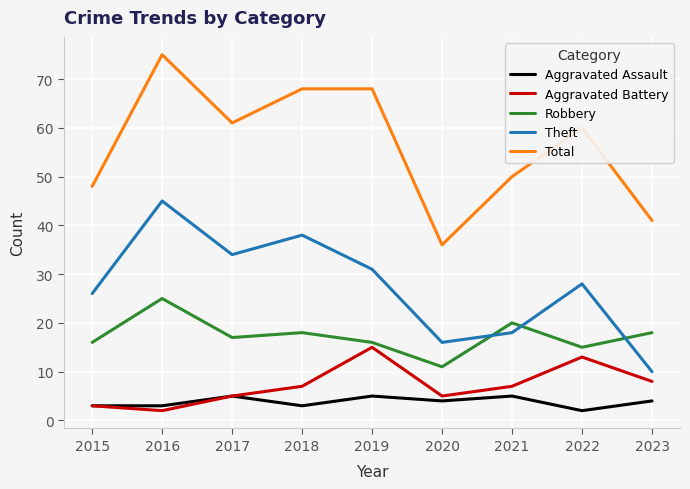

True or false: Total and Aggravated Battery intersect in this chart.

False